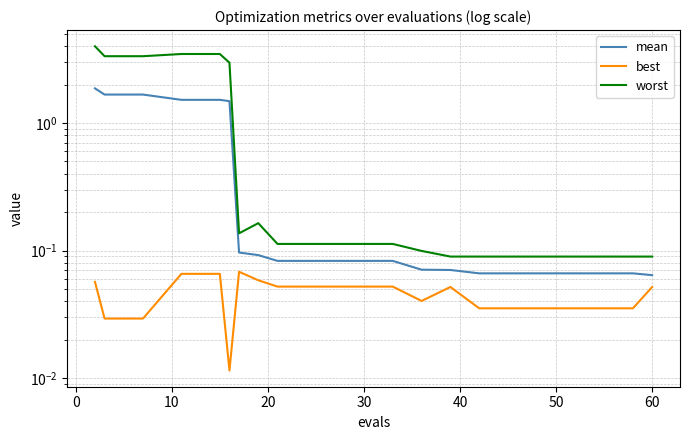

What is the maximum value shown in the chart?

4.0